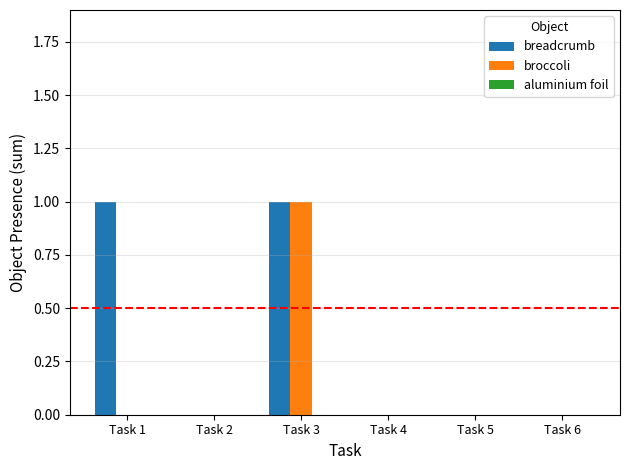

The value of breadcrumb at Task 1 is 2. True or false?

False